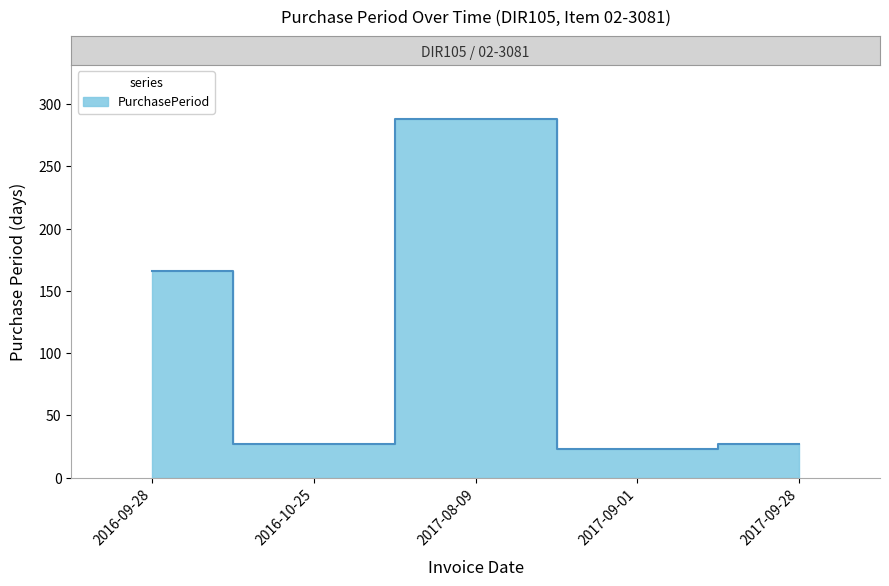

Reading left to right, what are all the values shown in this chart?

2016-09-28=166	2016-10-25=27	2017-08-09=288	2017-09-01=23	2017-09-28=27